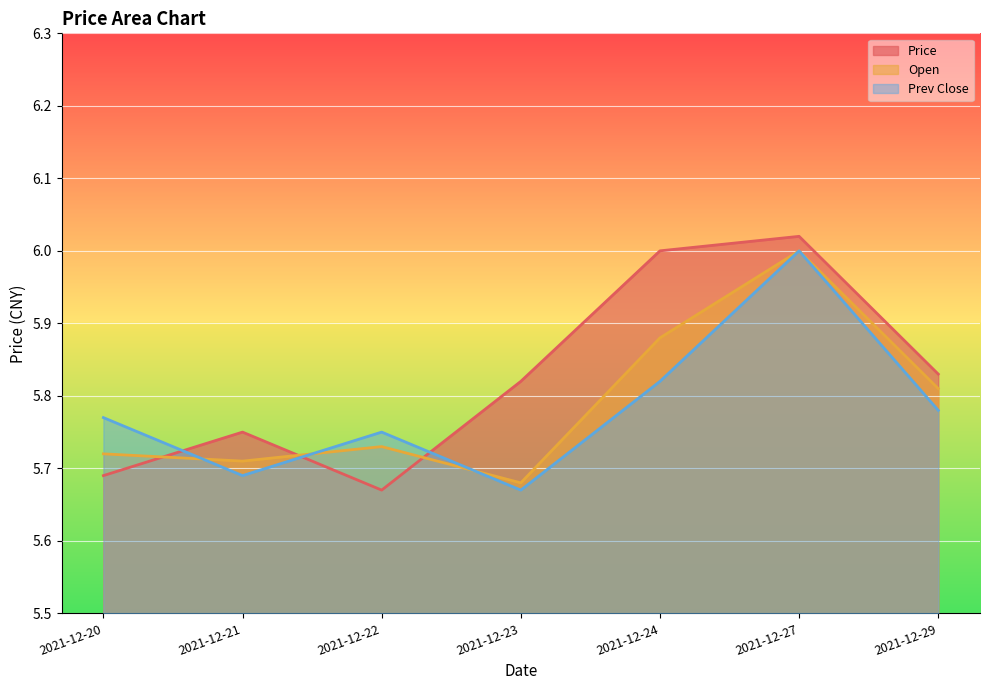

Rank the series at 2021-12-23 from highest to lowest value.

Price, Open, Prev Close